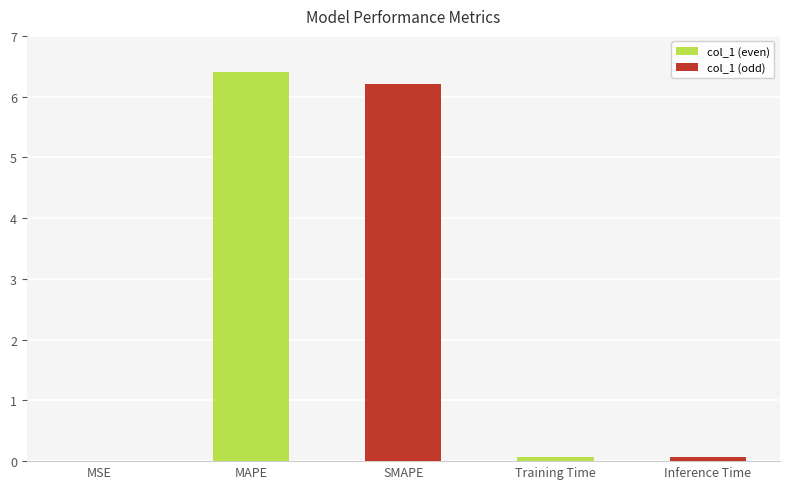

What is the greatest value displayed?

6.4